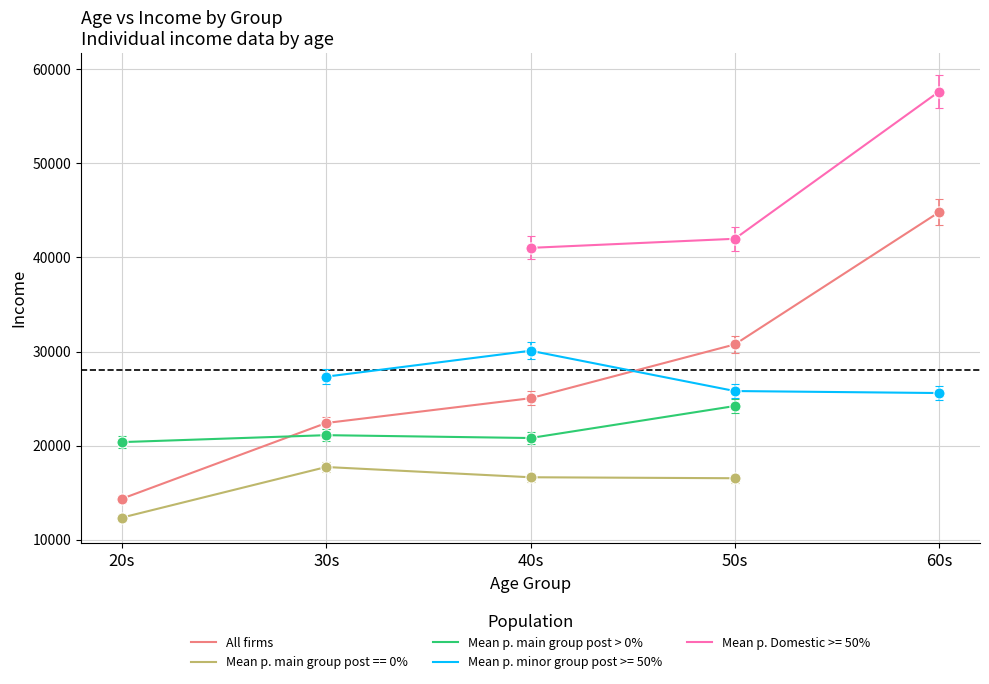

Between which two adjacent categories do All firms and Mean p. main group post > 0% first intersect?

20s and 30s